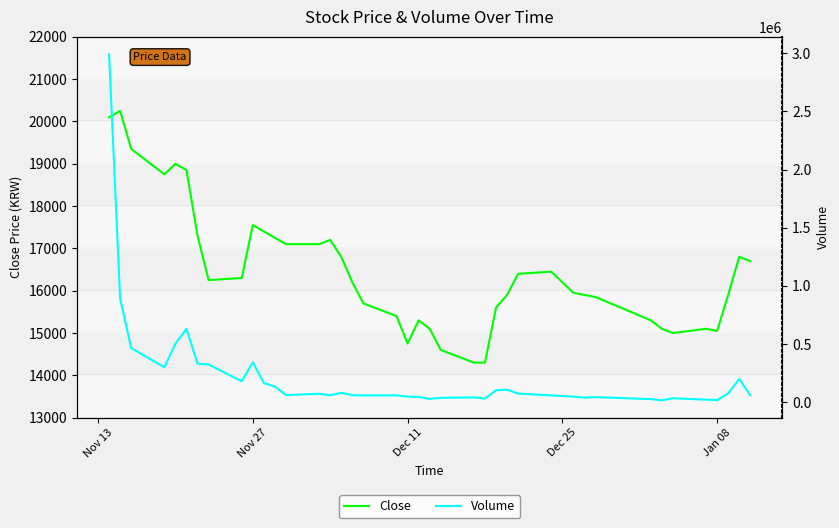

What is the average value of the Volume series?

221580